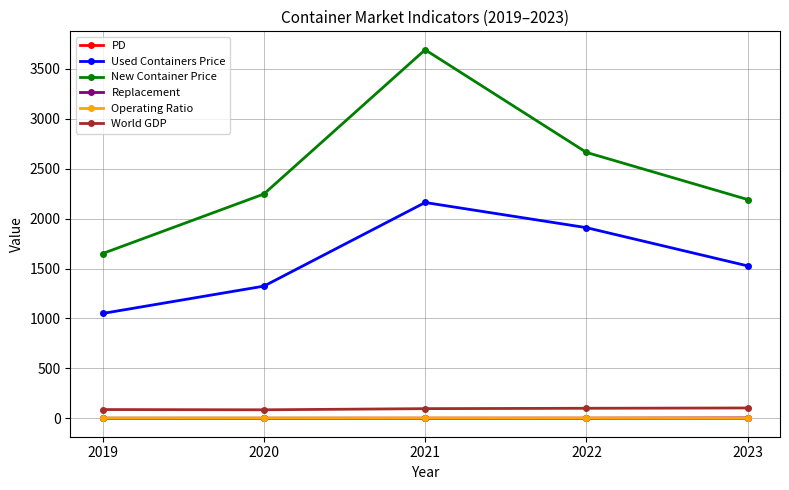

What is the difference between the highest and lowest values at 2020?

2245.8